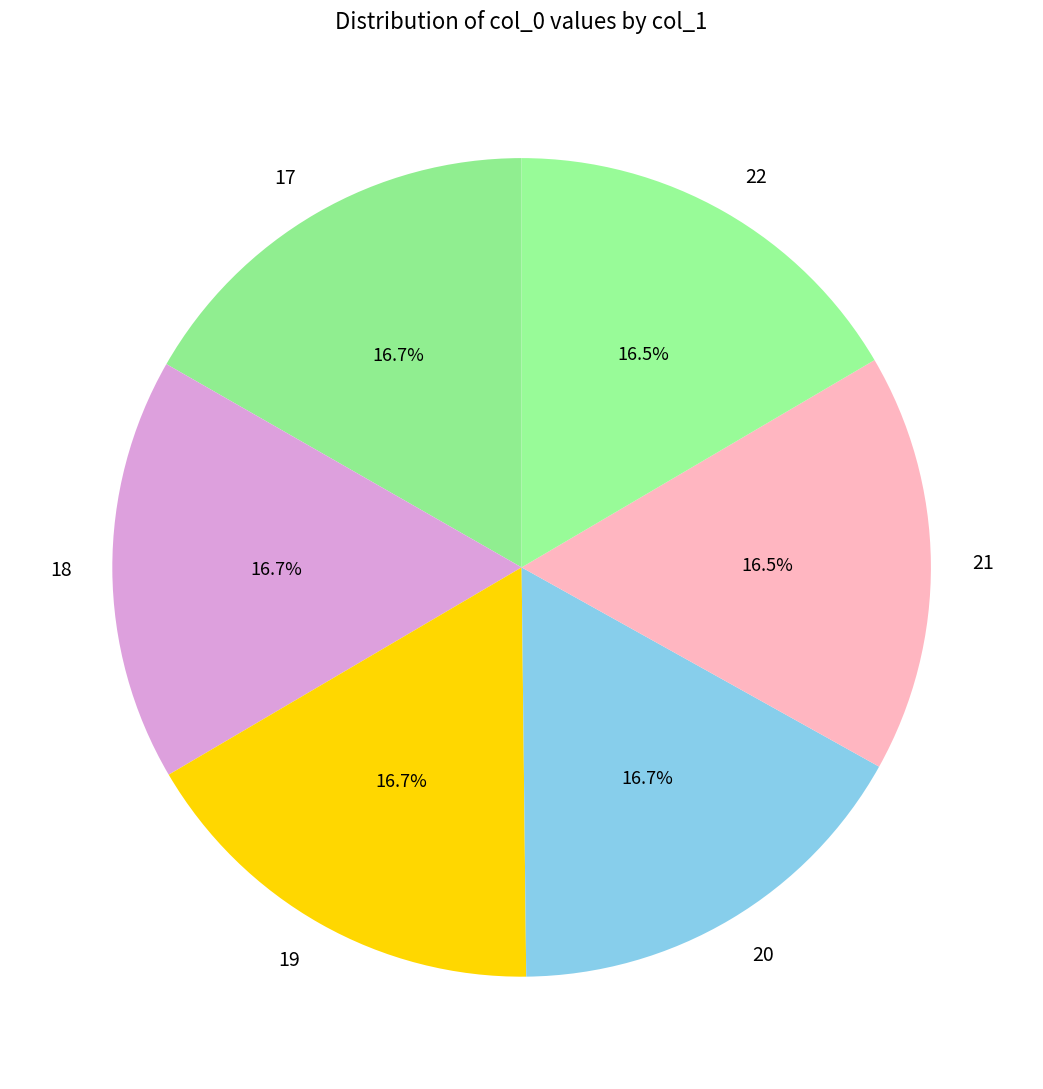

To the nearest percent, what is the average slice percentage?

17%